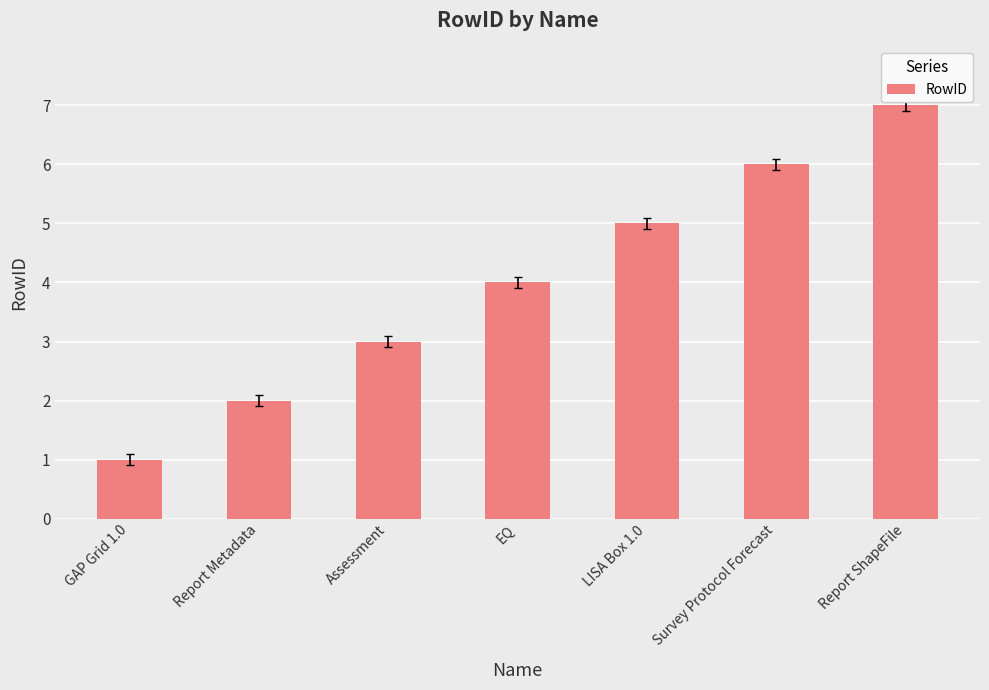

Rank the categories by value from highest to lowest.

Report ShapeFile, Survey Protocol Forecast, LISA Box 1.0, EQ, Assessment, Report Metadata, GAP Grid 1.0